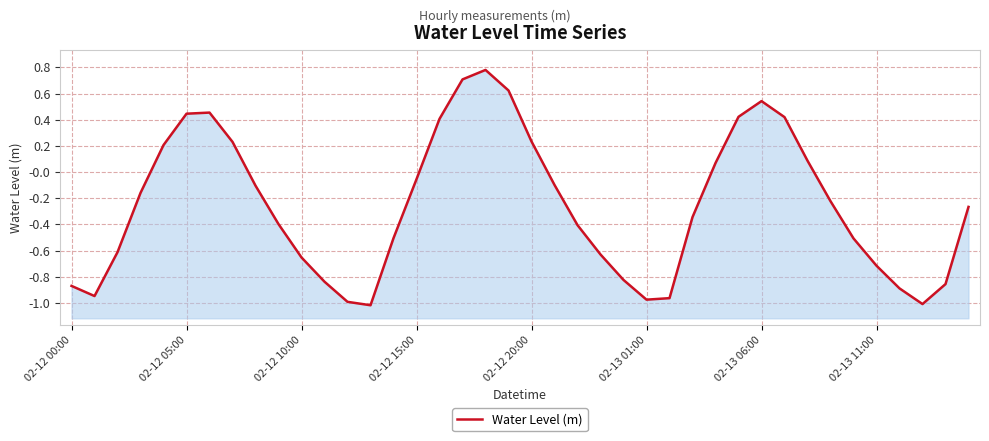

At which category does the chart reach its minimum across all series?

13